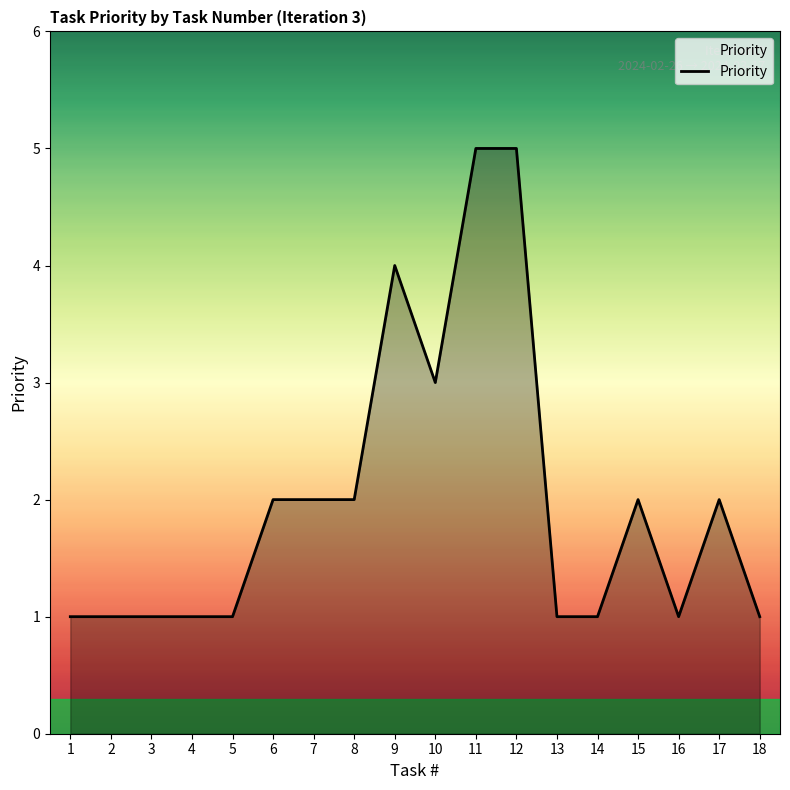

What is the ratio of the value at 6 to the value at 1?

2.0